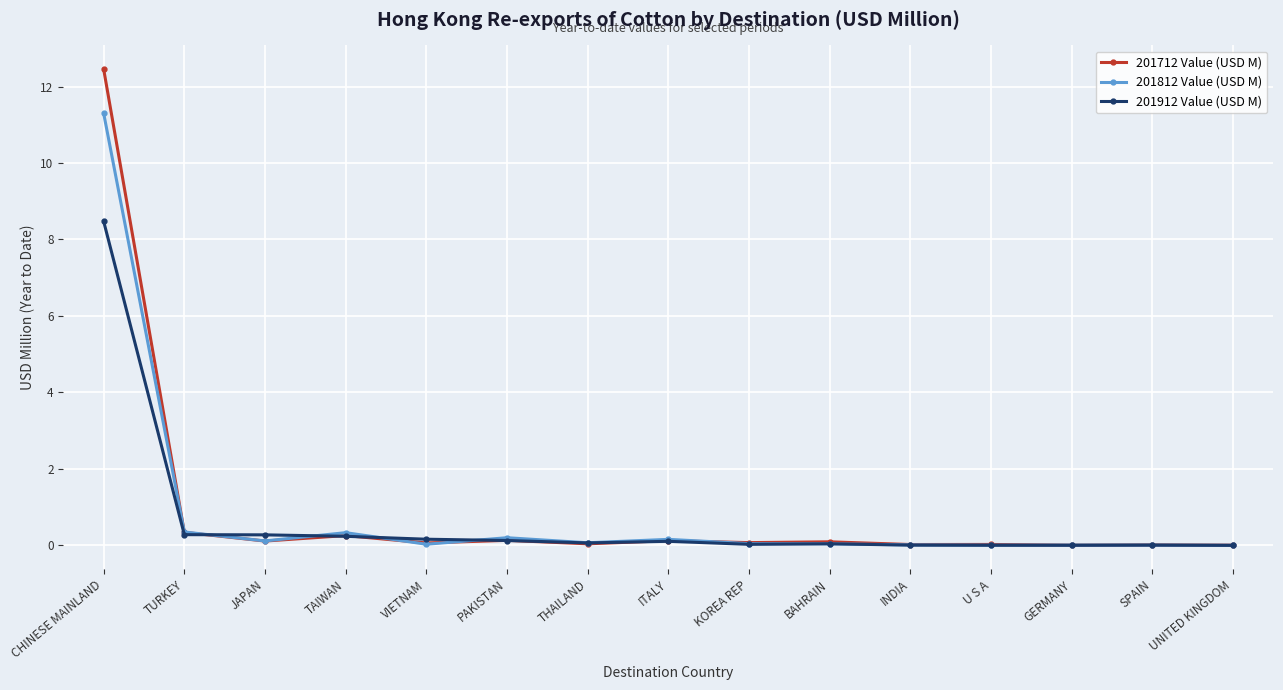

Which category has the highest value in the 201812 Value (USD M) series?

CHINESE MAINLAND